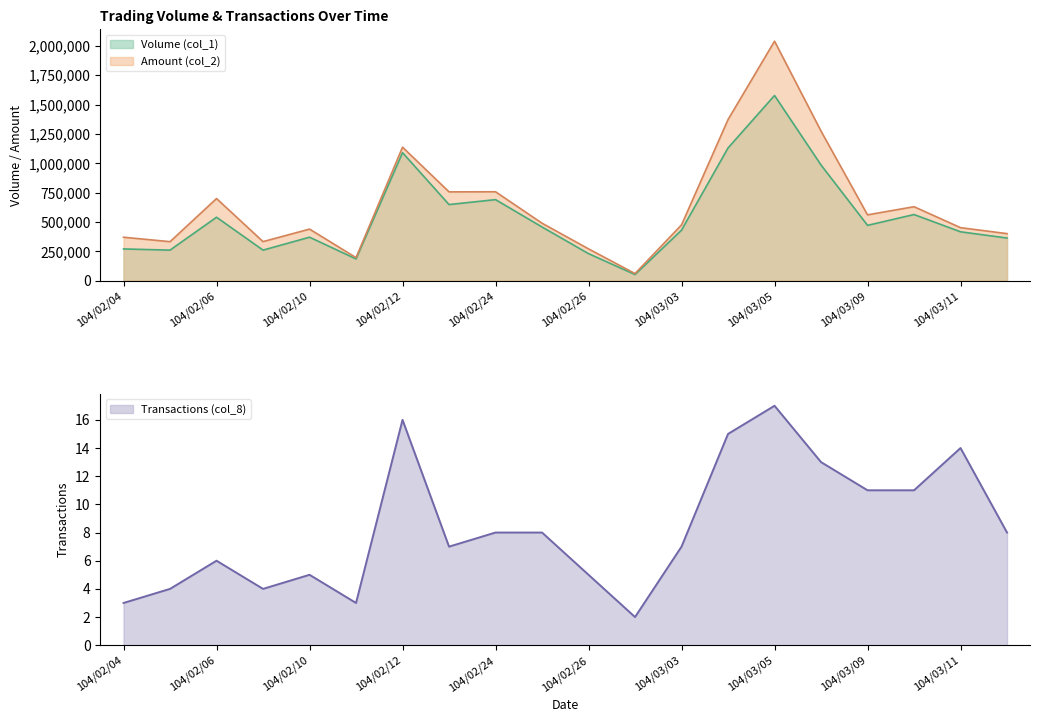

What is the difference between the second highest and minimum values in the Volume (col_1) series?

1078000